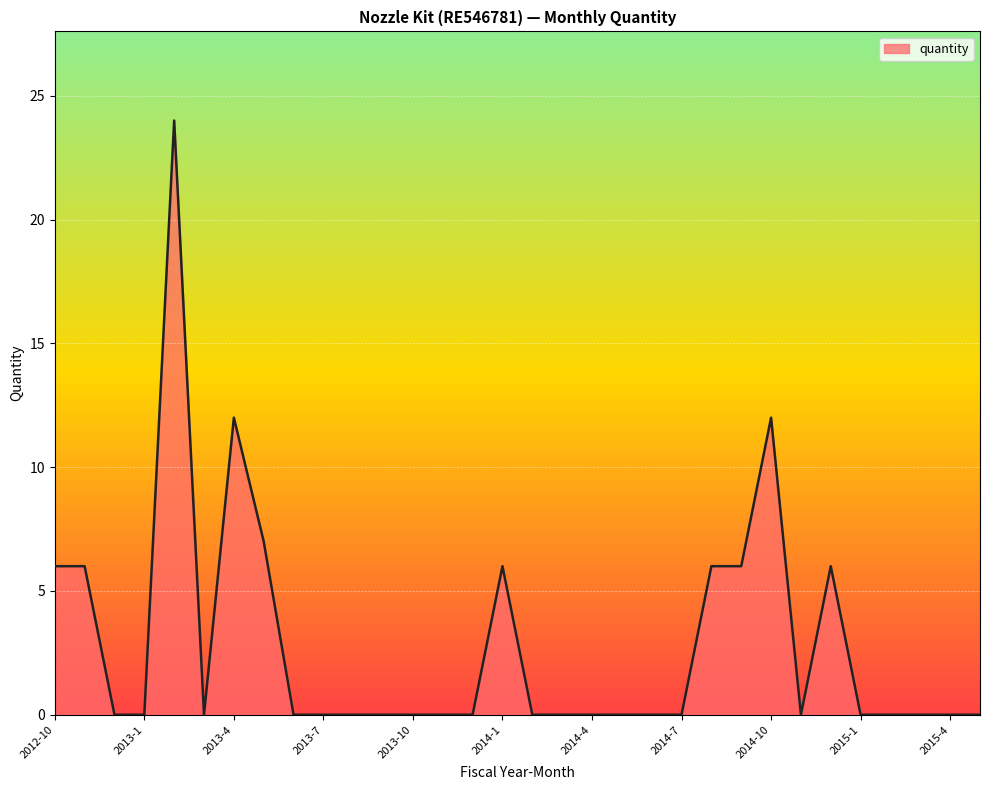

Does the chart have visible grid lines?

Yes